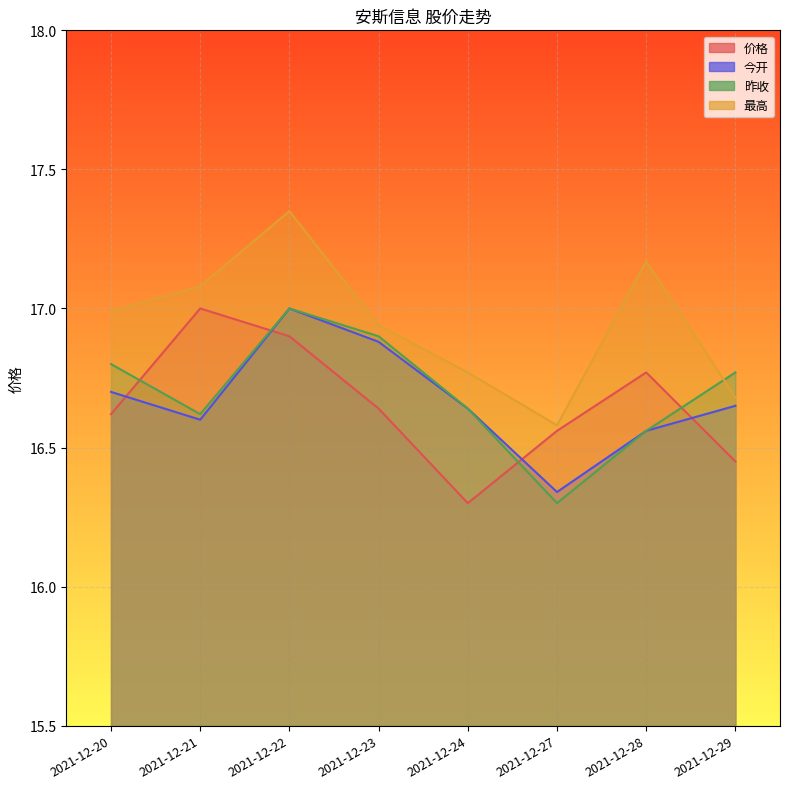

Rank the categories by 最高 value from highest to lowest.

2021-12-22, 2021-12-28, 2021-12-21, 2021-12-20, 2021-12-23, 2021-12-24, 2021-12-29, 2021-12-27